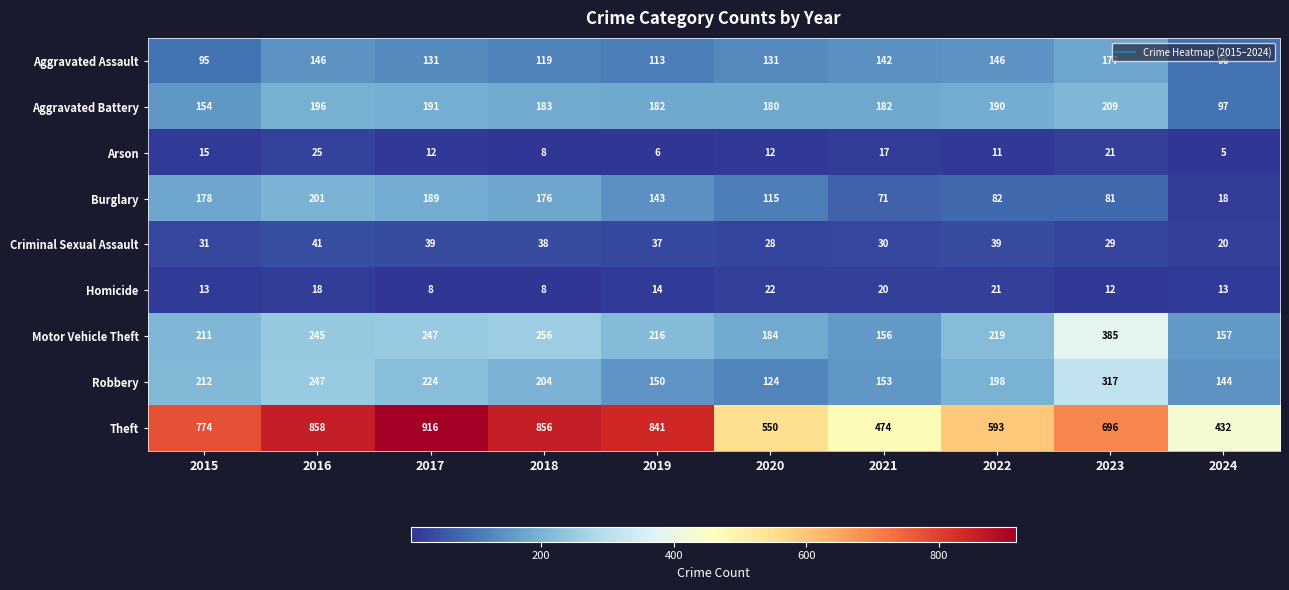

What is the maximum value shown in the chart?

916